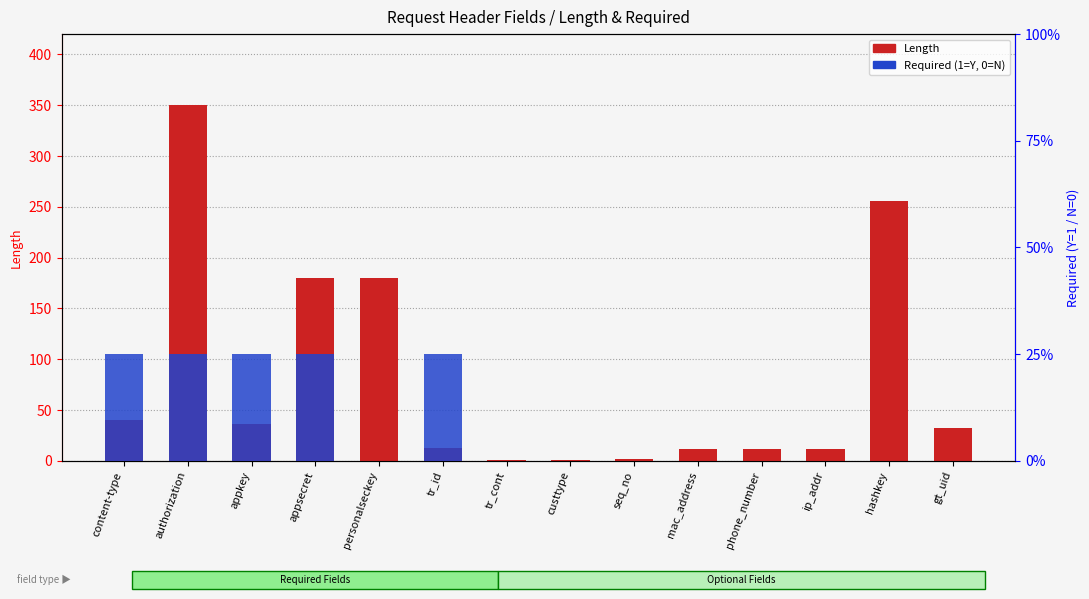

The Length series shows 180 at appsecret. True or false?

True